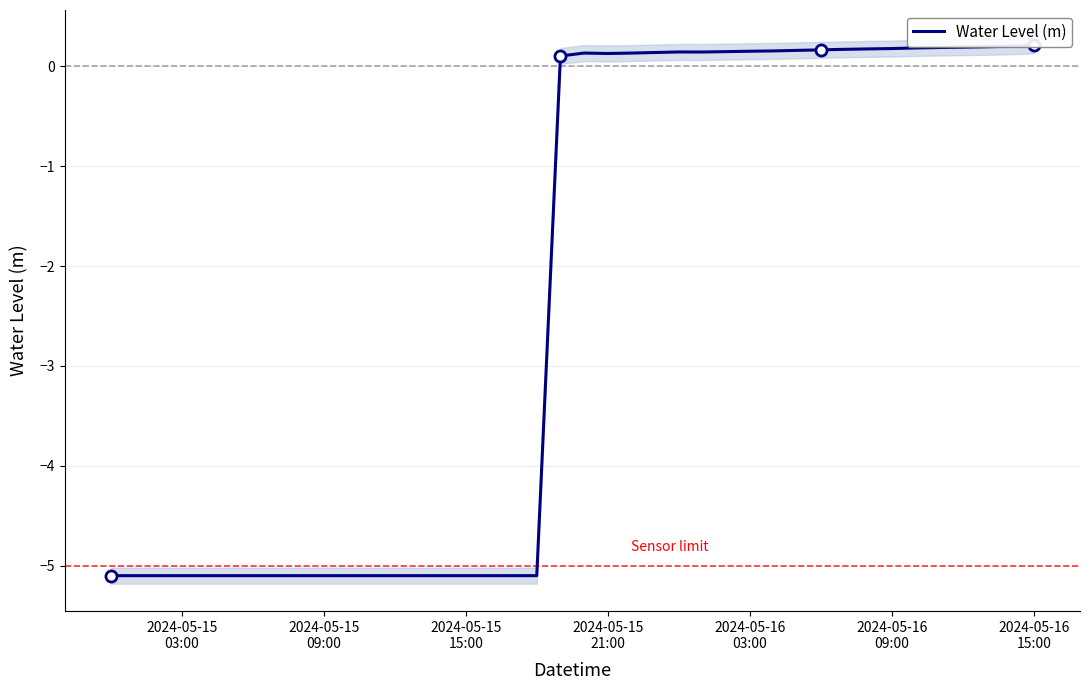

What is the difference between the second highest and minimum values?

5.3